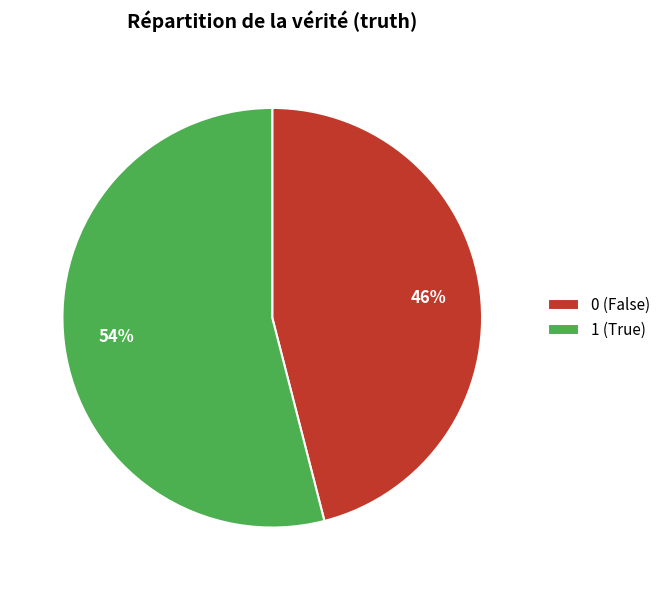

To the nearest percent, what is the difference between the largest and smallest slice percentages?

8%